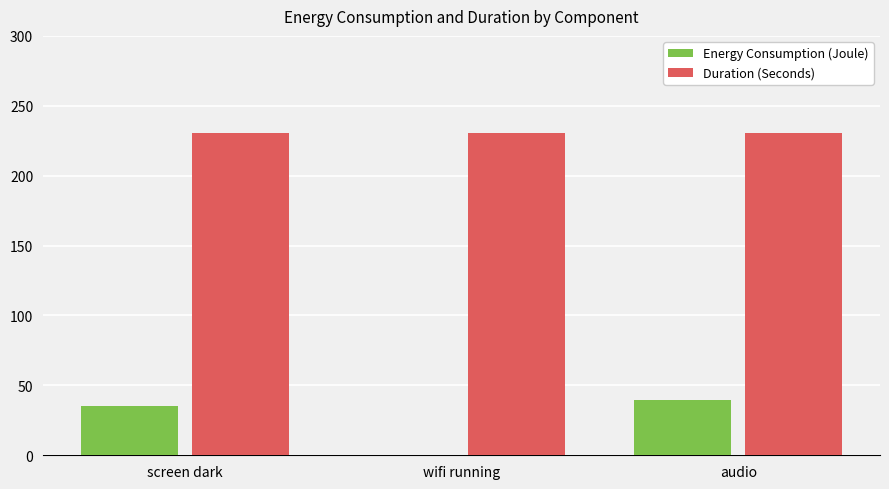

Between screen dark and wifi running, which series saw the biggest shift?

Energy Consumption (Joule)